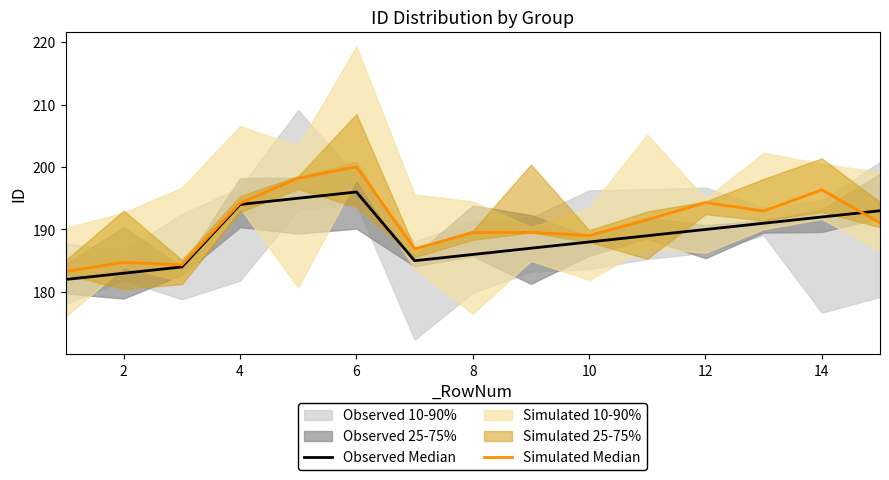

What is the total value across all series at 8?

375.5